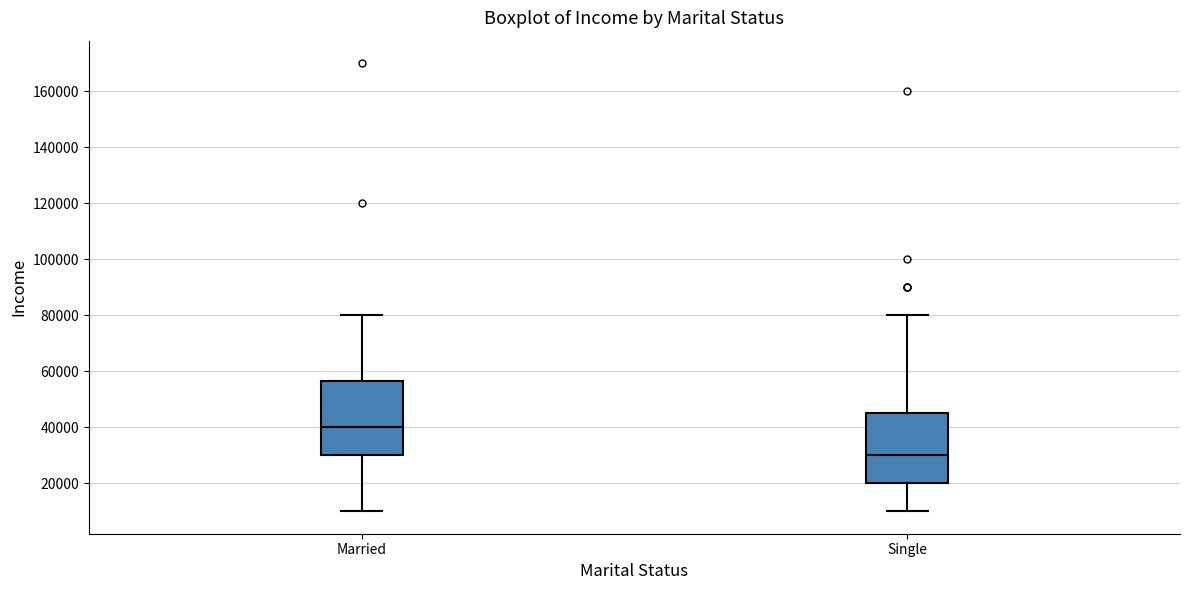

Reading left to right, transcribe this box plot: for each box, give where its median line is, the range the box spans, and where its two whiskers end, as read against the y-axis. The values are not printed on the chart, so give them approximately, as read against the axis.

Married: median 40000, box 30000 to 56000, whiskers 10000 to 80000
Single: median 30000, box 20000 to 46000, whiskers 10000 to 80000